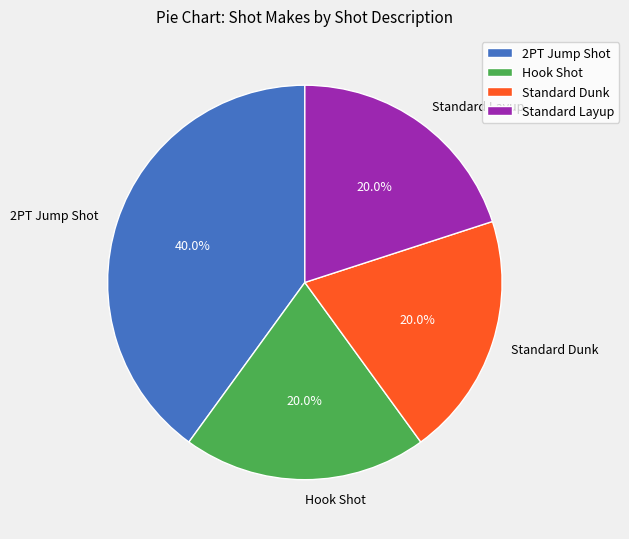

The 2PT Jump Shot slice represents 40% of the pie. True or false?

True